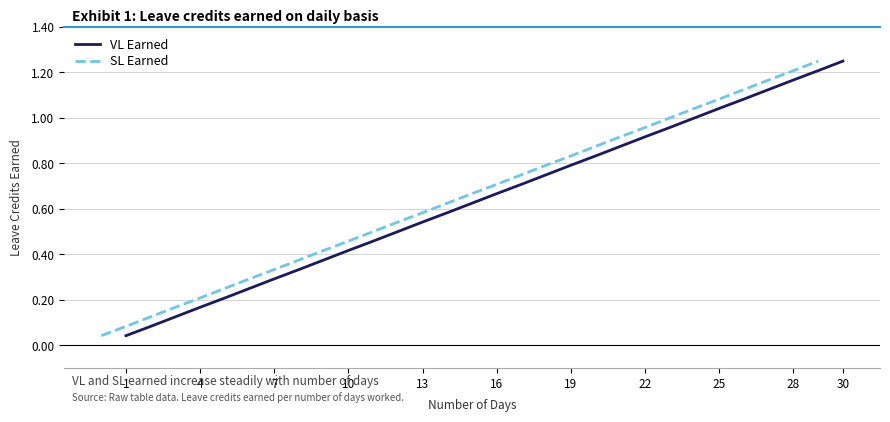

The value of SL Earned at 19 is 0.6. True or false?

False